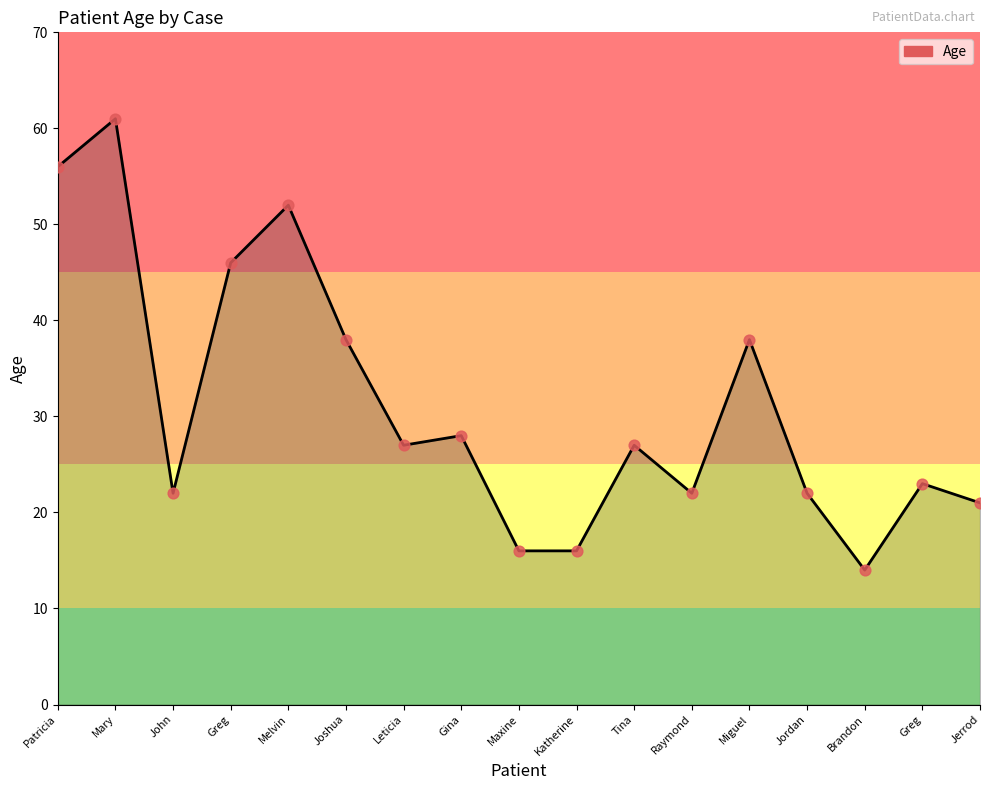

Approximately how many times larger is the value at Jerrod compared to Patricia?

0.4